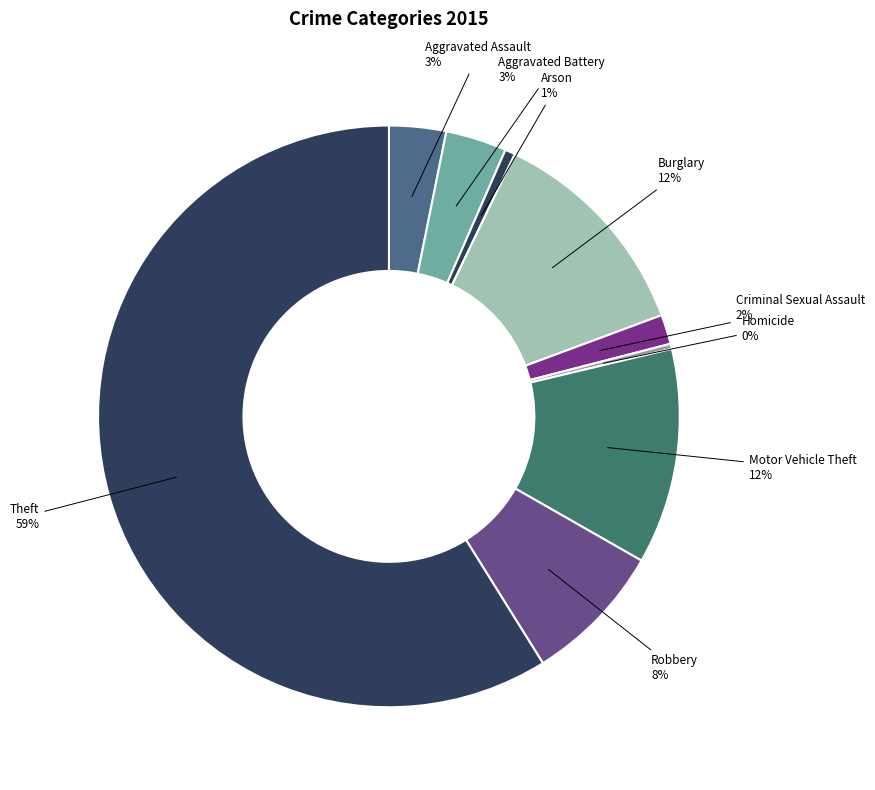

To the nearest percent, what is the average slice percentage?

11%